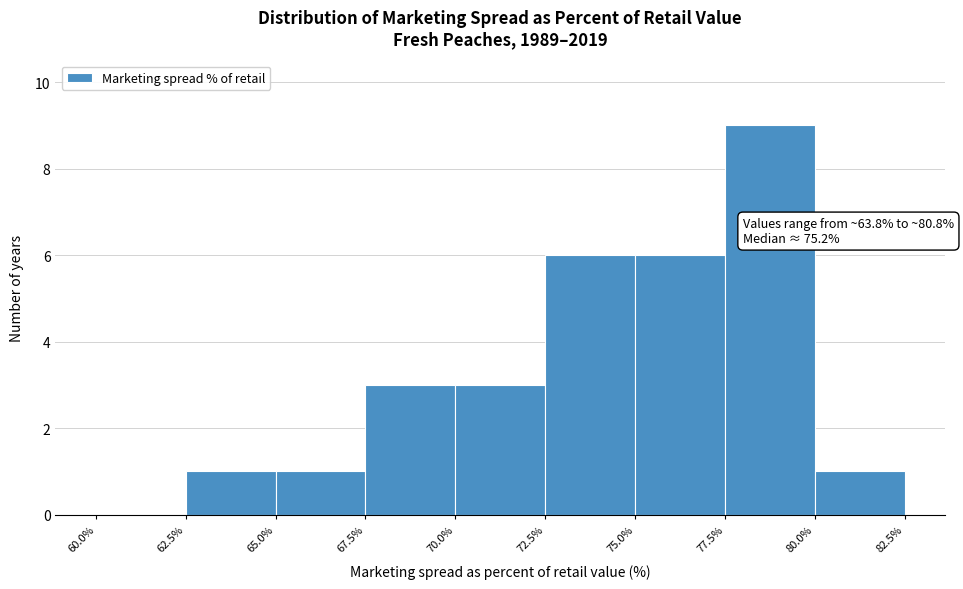

Over which range of the x-axis is the bar tallest?

77.5% to 80.0%